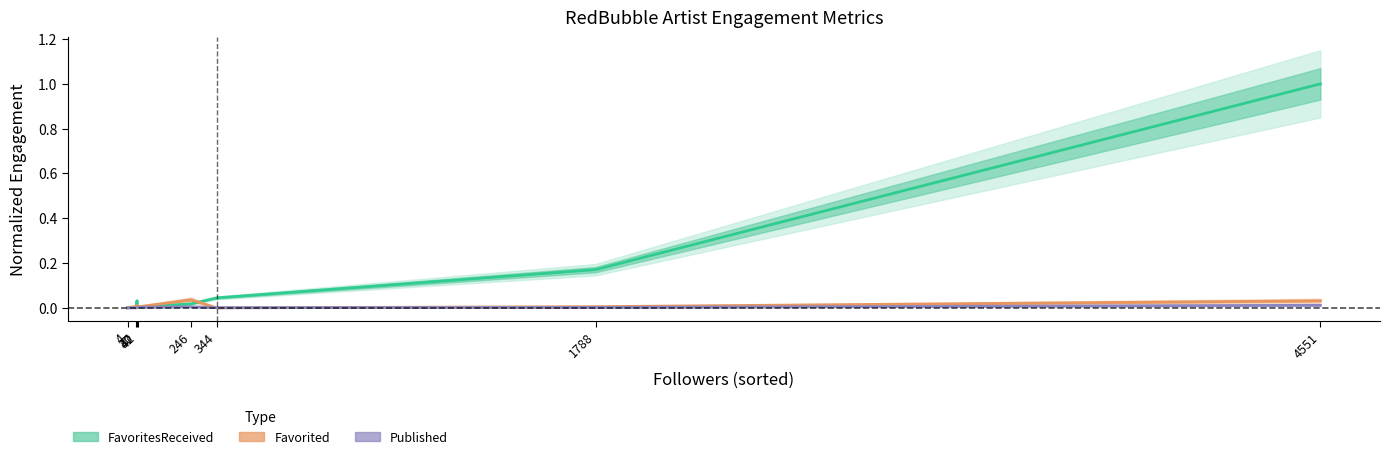

Which has a higher value, 4551 or 37?

4551